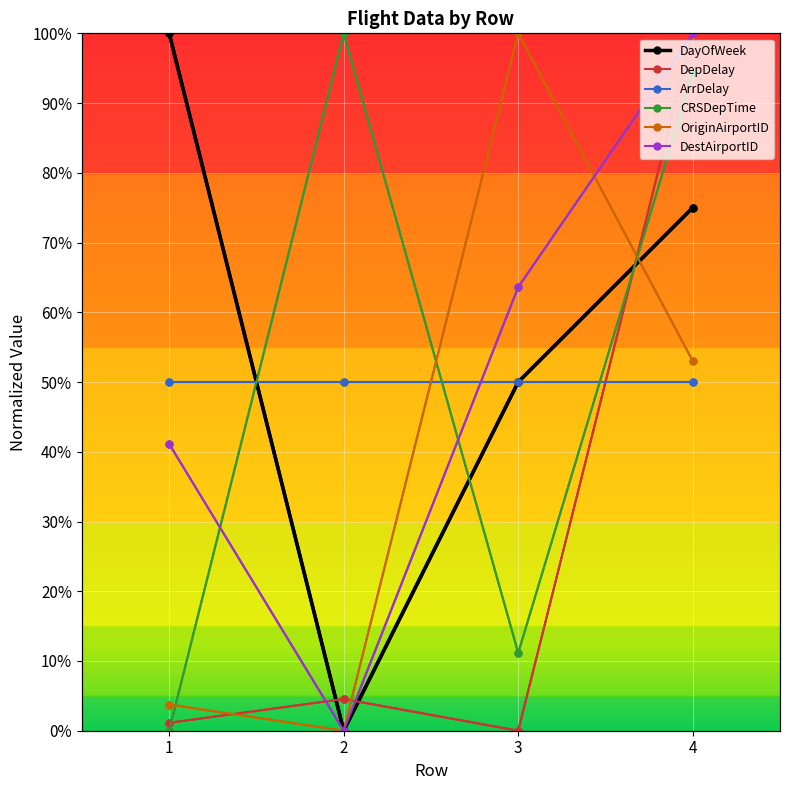

Where is the first local minimum for DepDelay?

3